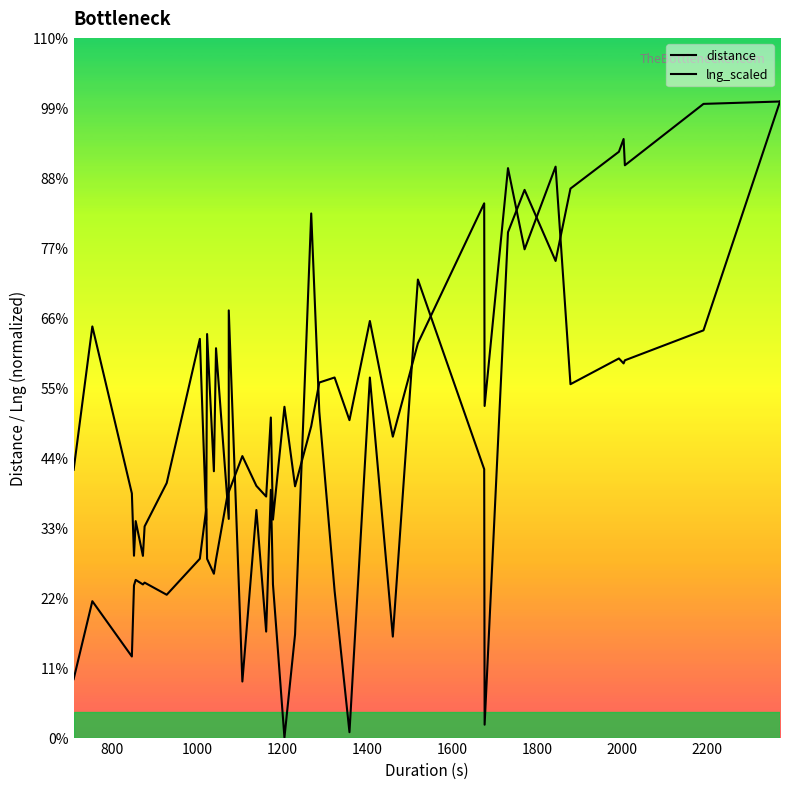

List the series in order of their overall mean, lowest first.

distance, lng_scaled